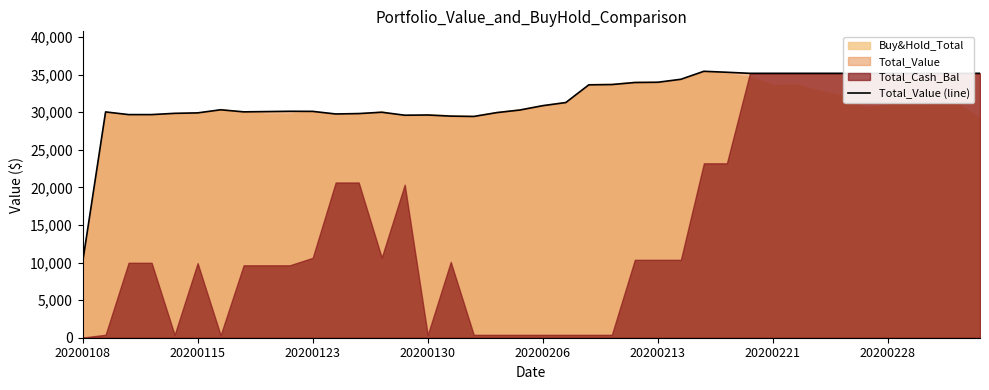

The Total_Value (line) series shows 11979.1 at 20200123. True or false?

False